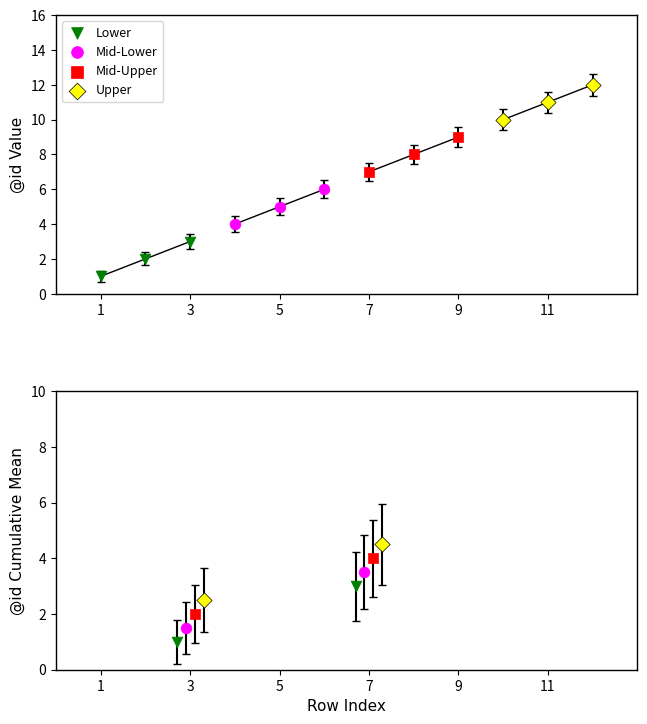

Which series contains the lowest Y value?

Lower